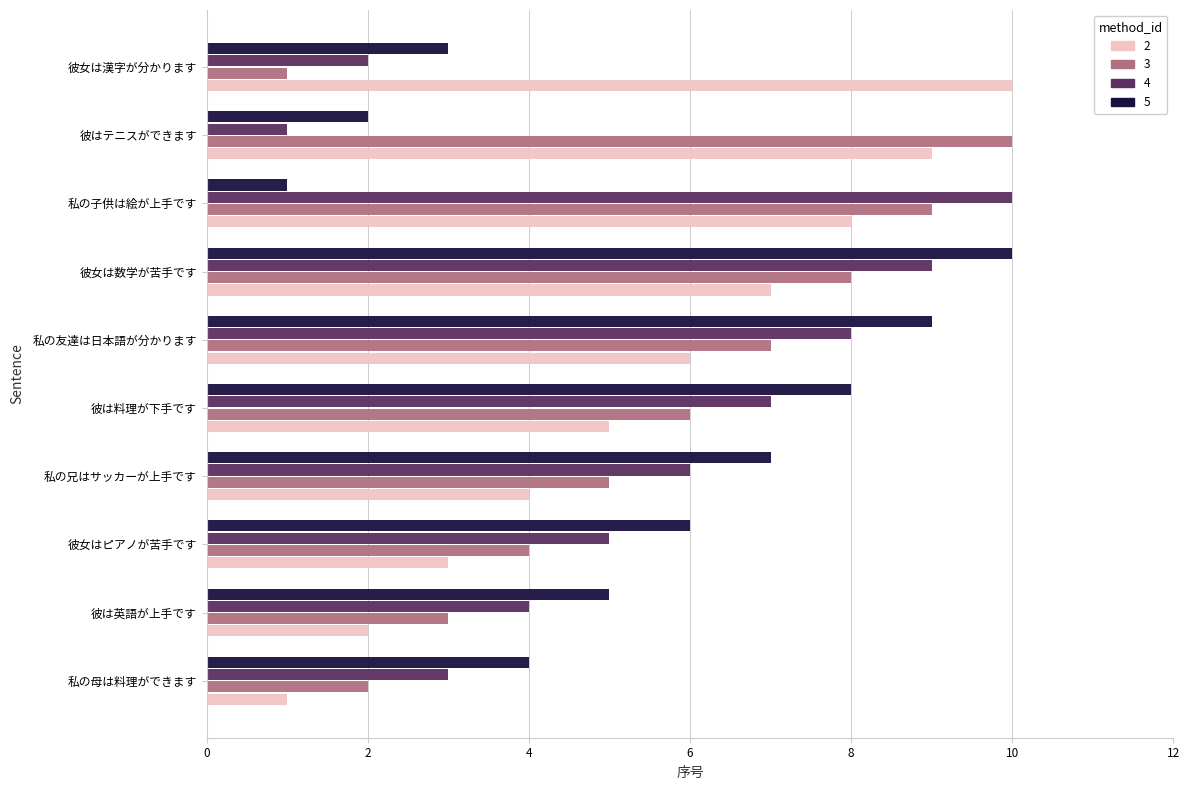

At which category is the sum across all series the highest?

彼女は数学が苦手です